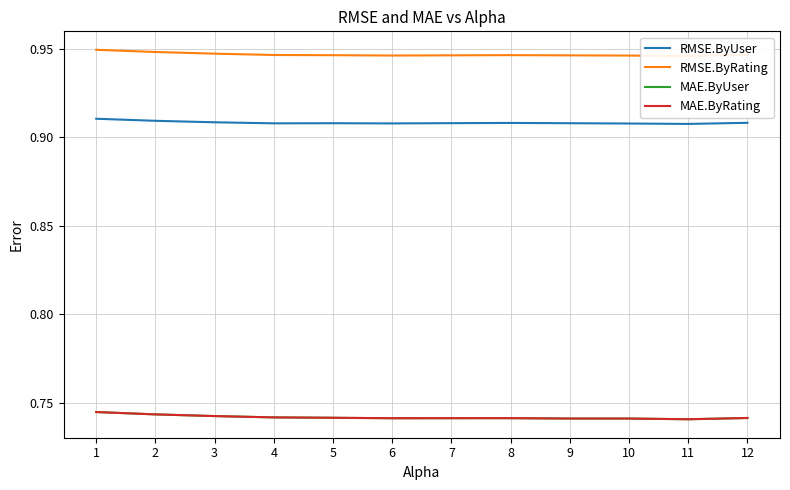

Where is the first local maximum for MAE.ByUser?

8